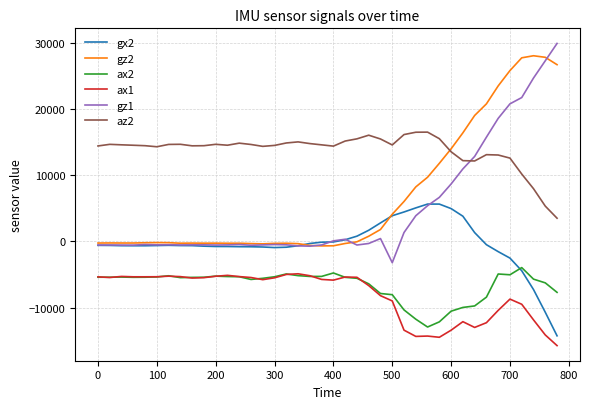

Which series has the largest range (max minus min)?

gz1